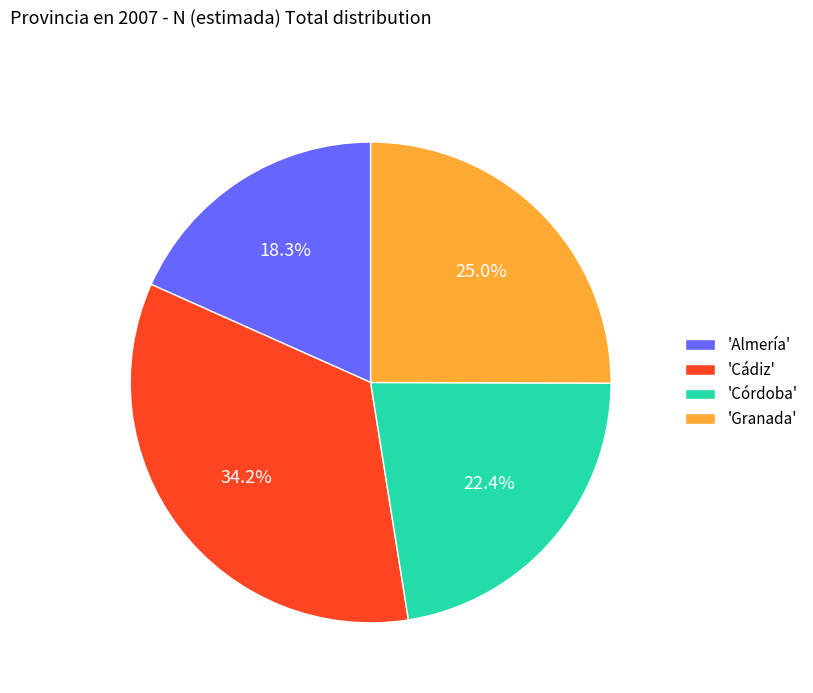

Does any single category account for the majority?

No